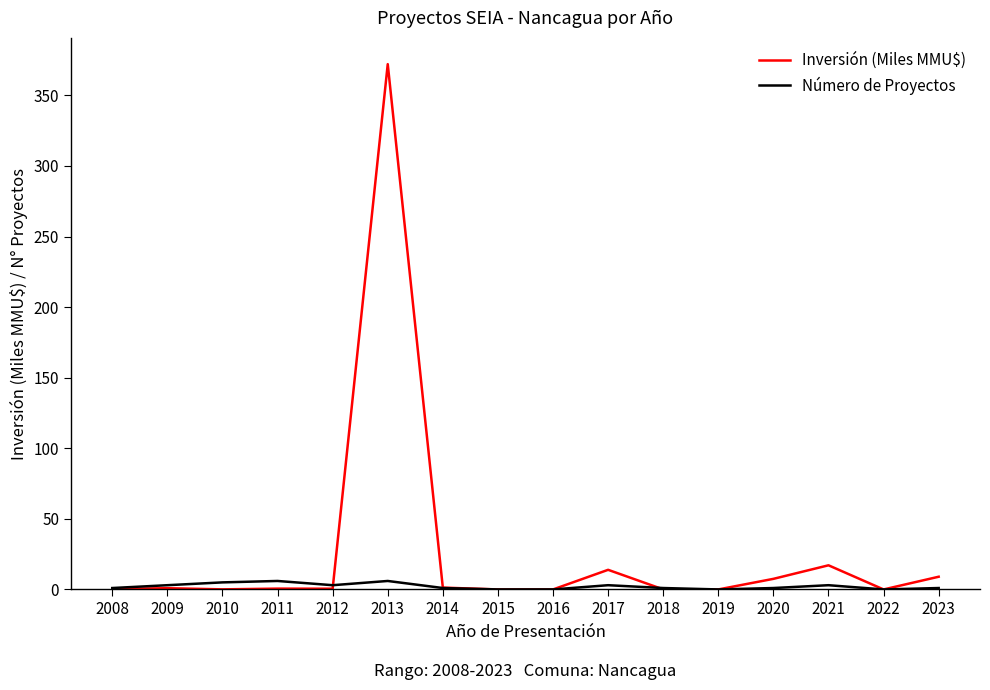

At how many categories does at least one series exceed 224?

1